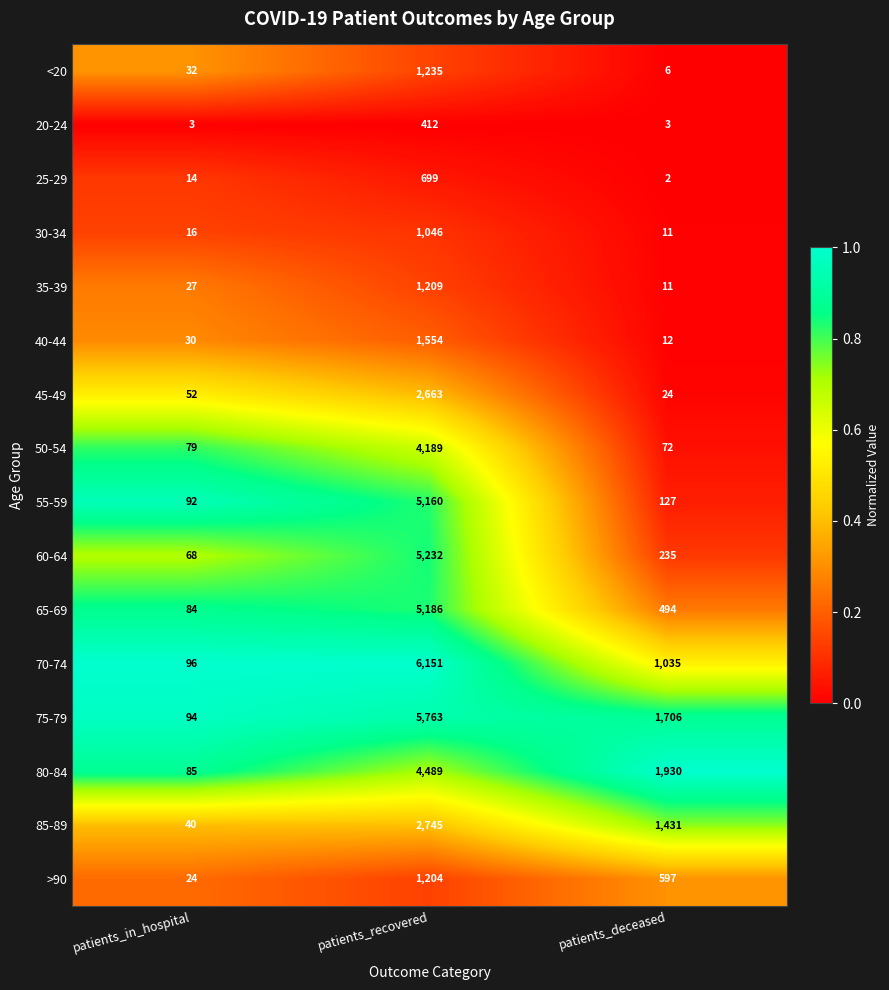

Is the value of 30-34 at patients_in_hospital greater than the value of >90 at patients_in_hospital?

No